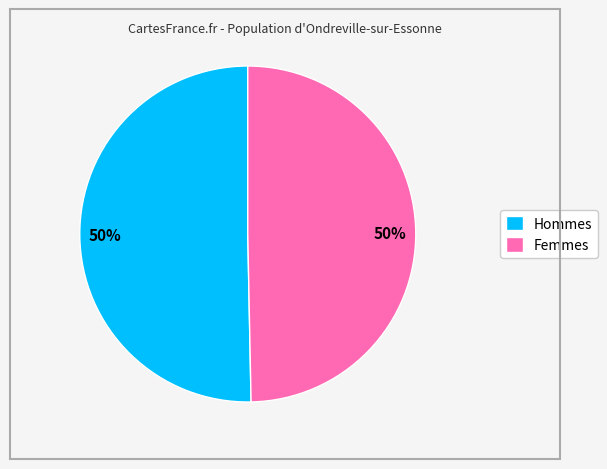

Is it true that Hommes is 50% of the pie?

True